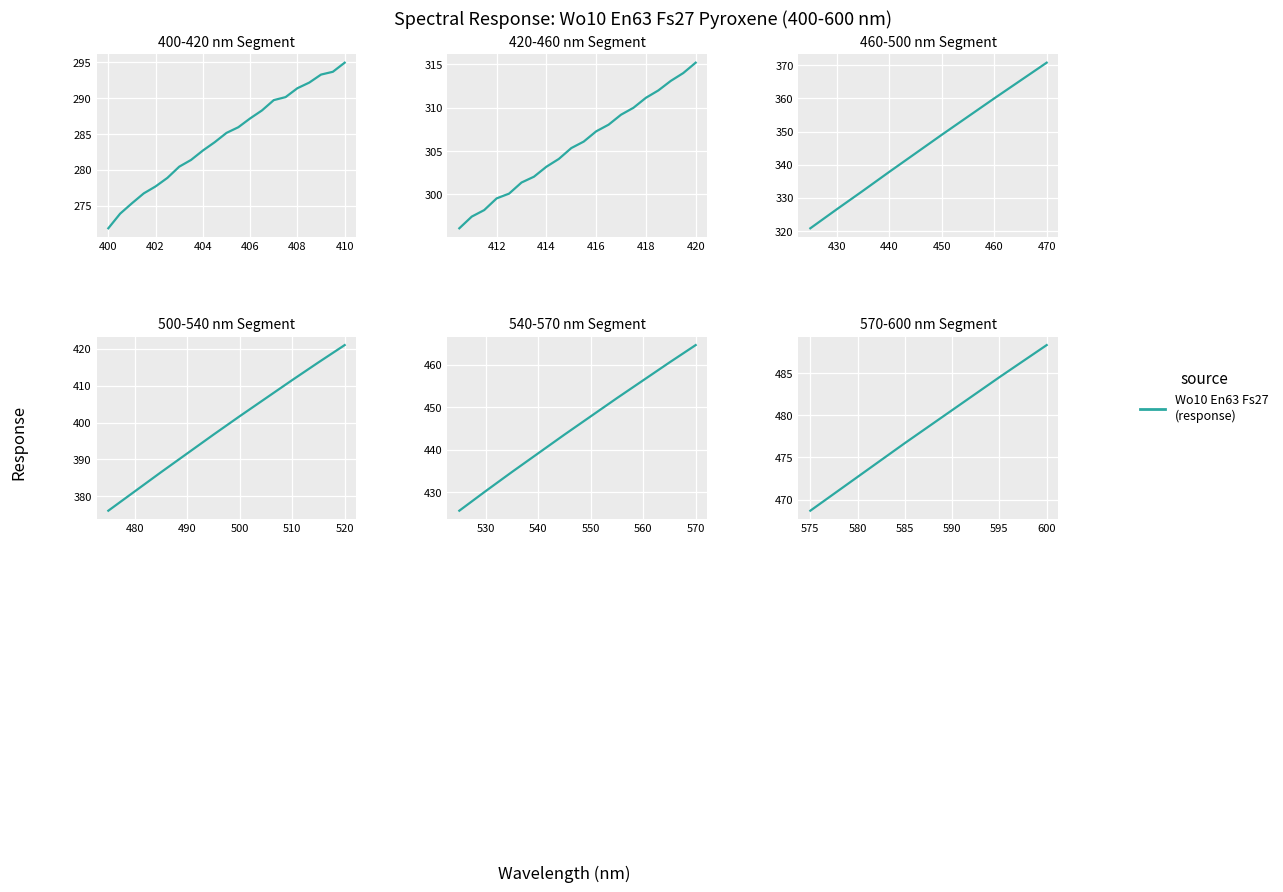

What is the maximum value shown in the chart?

488.3